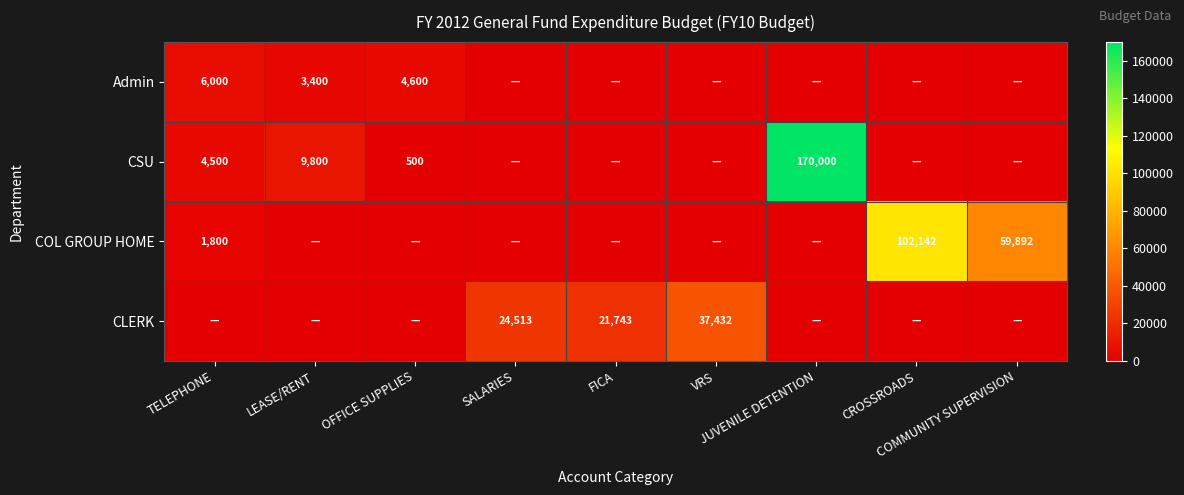

List the series in order of their peak value, lowest first.

Admin, CLERK, COL GROUP HOME, CSU